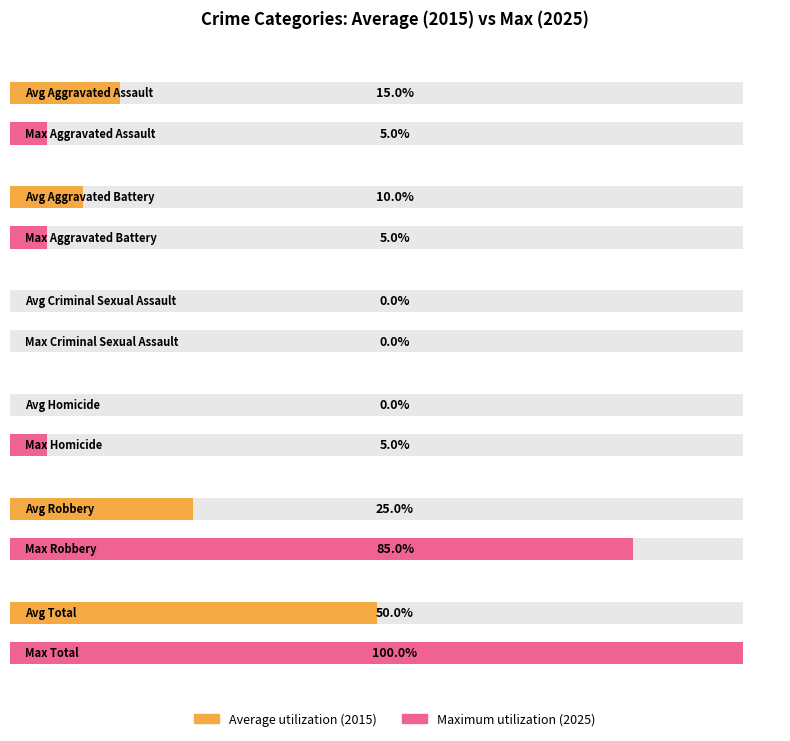

How many groups of bars are there?

6